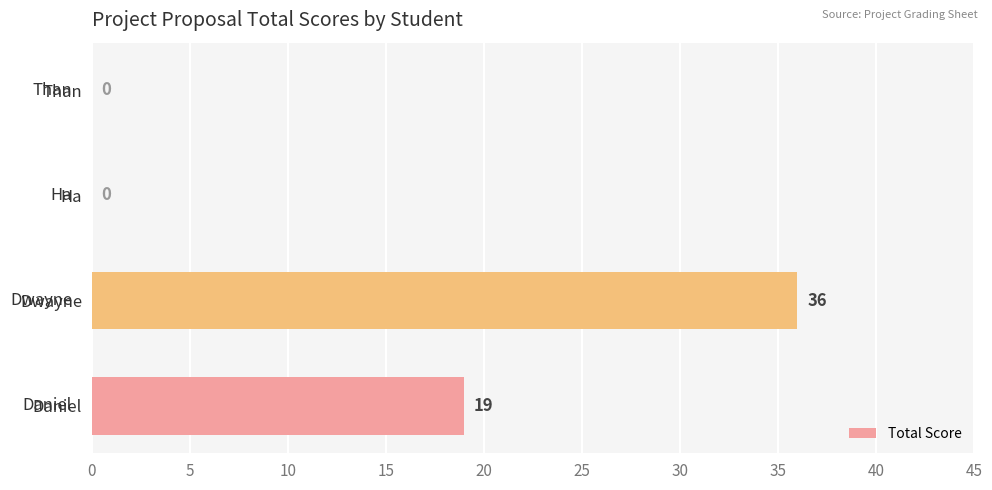

At which category does the chart reach its peak across all series?

Dwayne